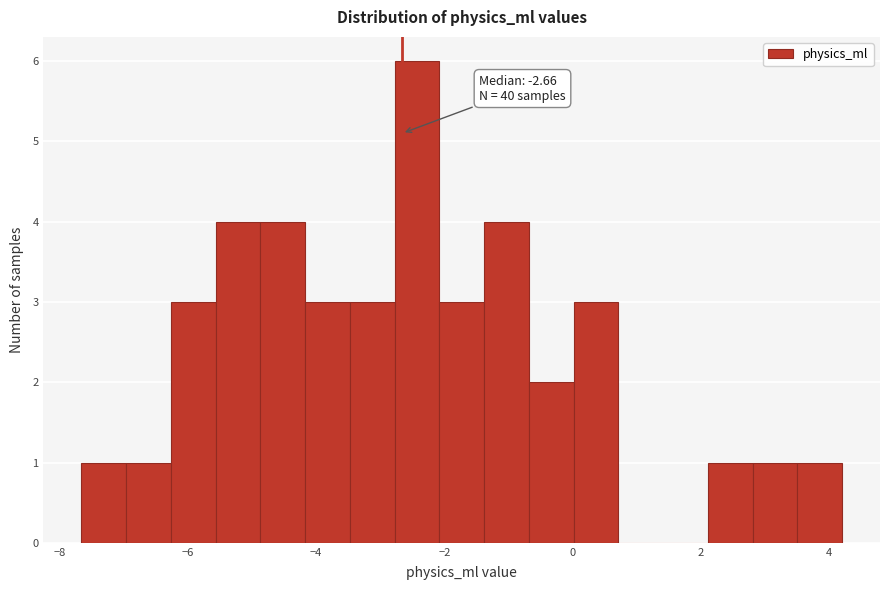

Around what value on the x-axis is the tallest bar? Give the approximate position of its centre, as read against the axis.

-2.4